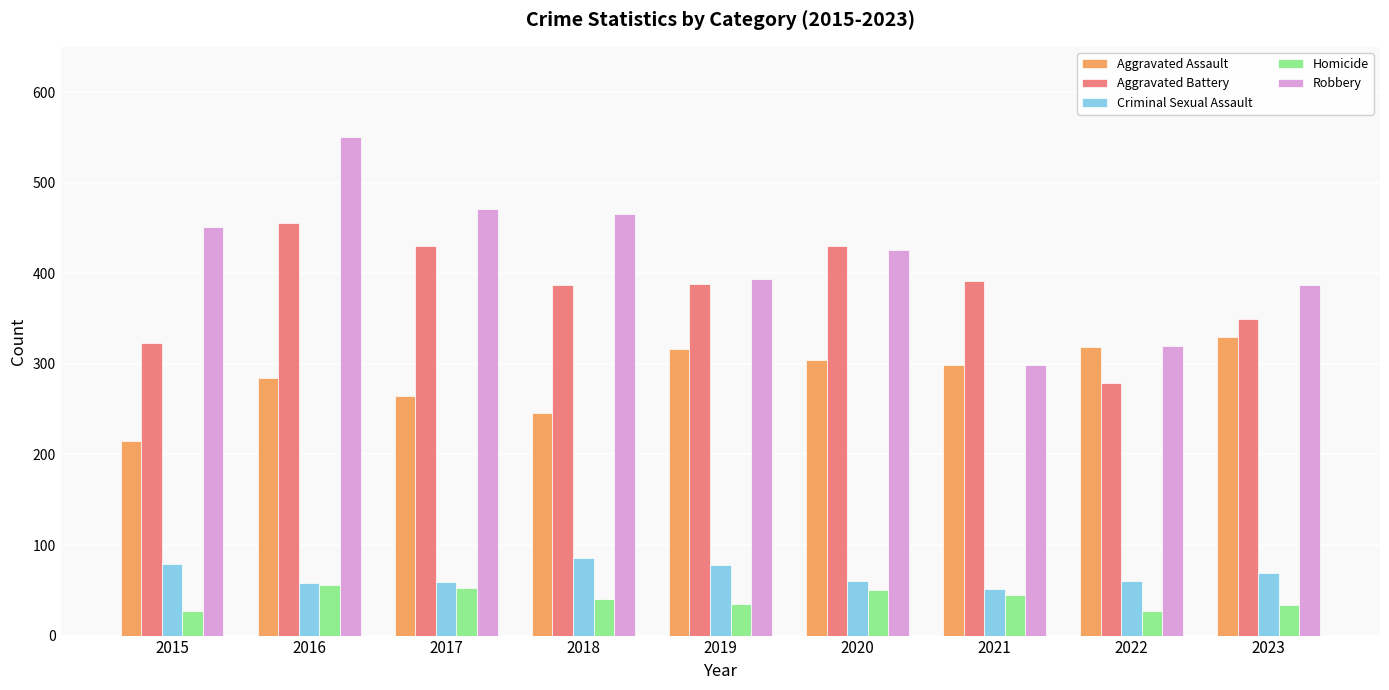

Where does the Aggravated Battery series first go above 388?

2016